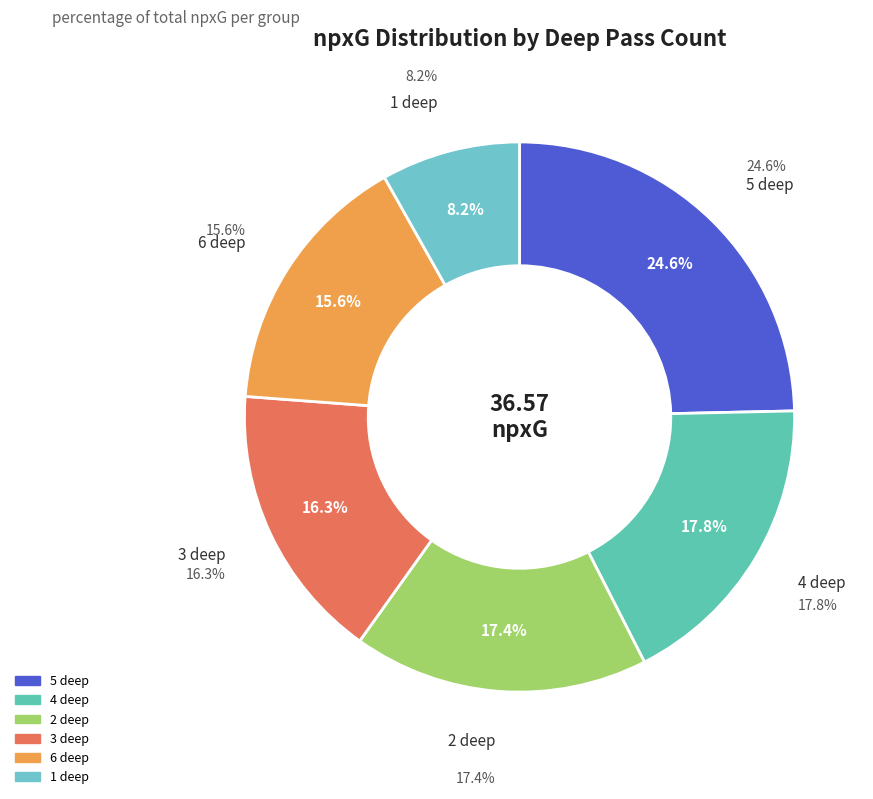

The 1 slice represents 11% of the pie. True or false?

False